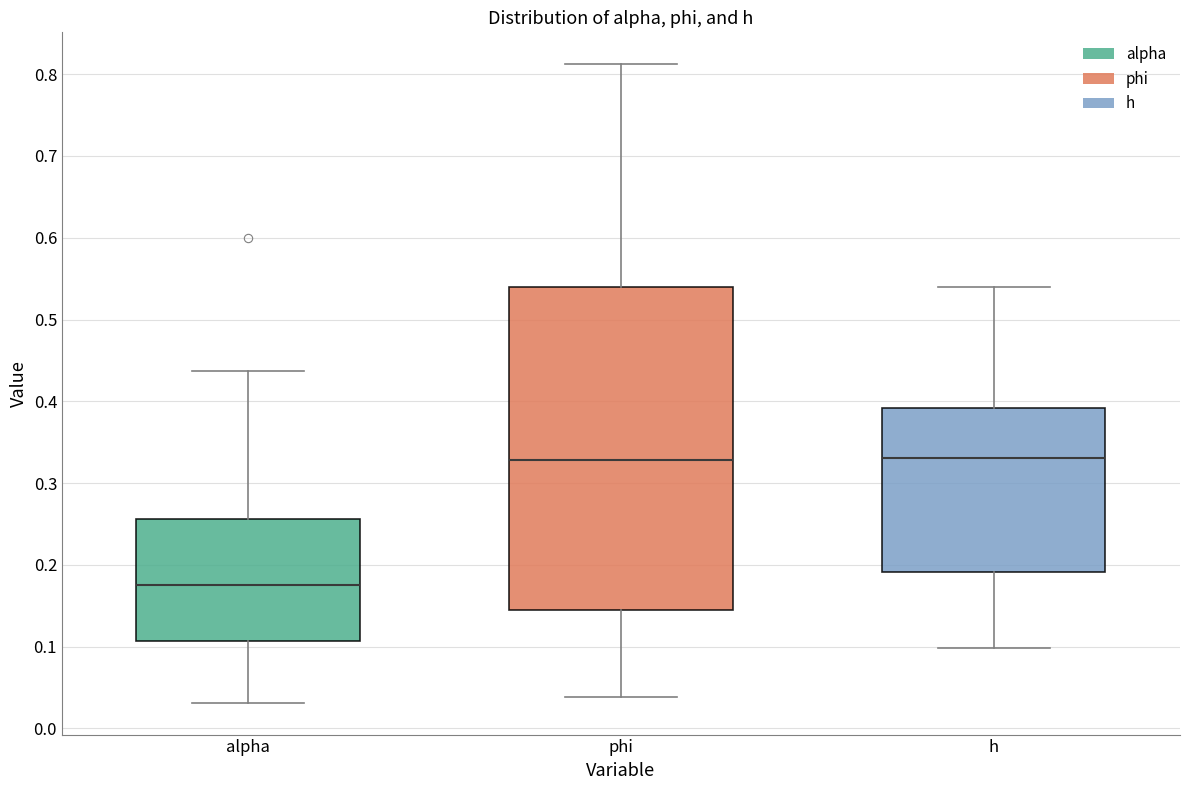

Which box has the lowest median line?

alpha